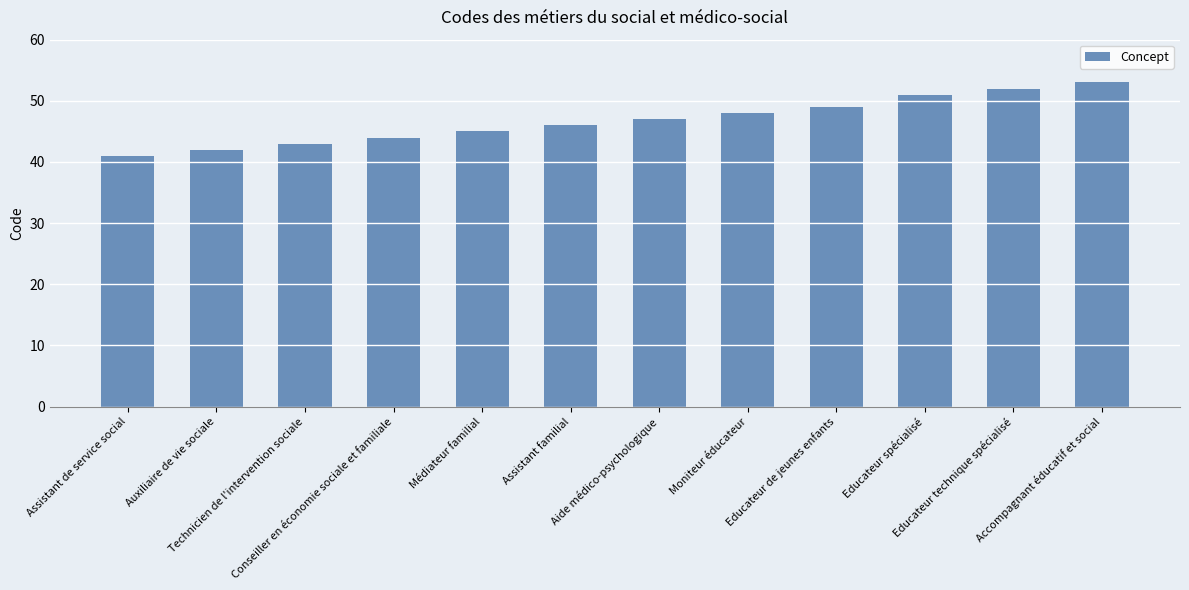

Reading left to right, transcribe all the data shown in this chart.

Assistant de service social=41	Auxiliaire de vie sociale=42	Technicien de l'intervention sociale=43	Conseiller en économie sociale et familiale=44	Médiateur familial=45	Assistant familial=46	Aide médico-psychologique=47	Moniteur éducateur=48	Educateur de jeunes enfants=49	Educateur spécialisé=51	Educateur technique spécialisé=52	Accompagnant éducatif et social=53